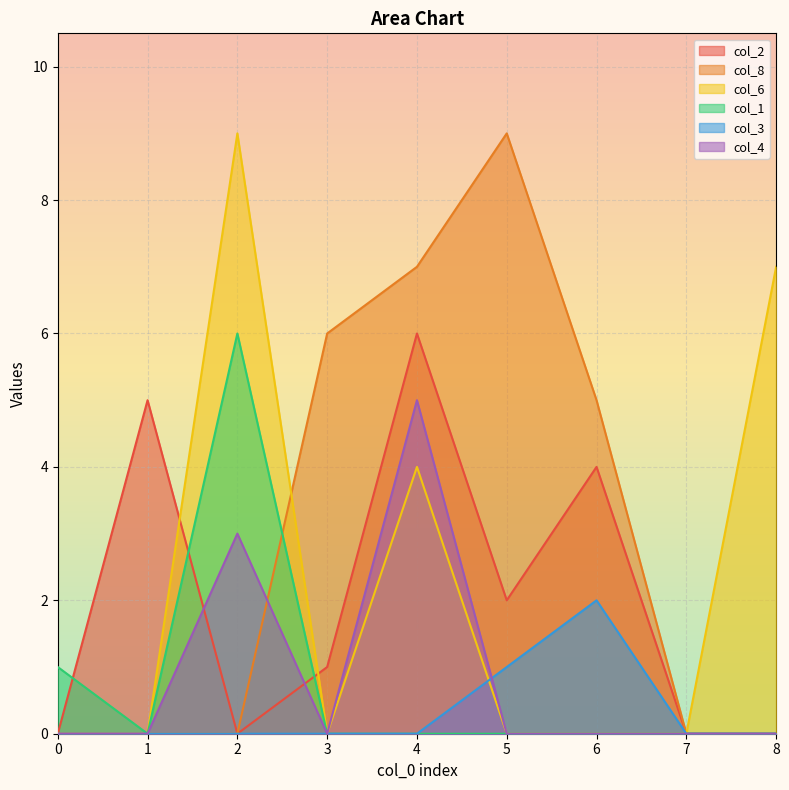

The col_3 series shows -1 at 4. True or false?

False